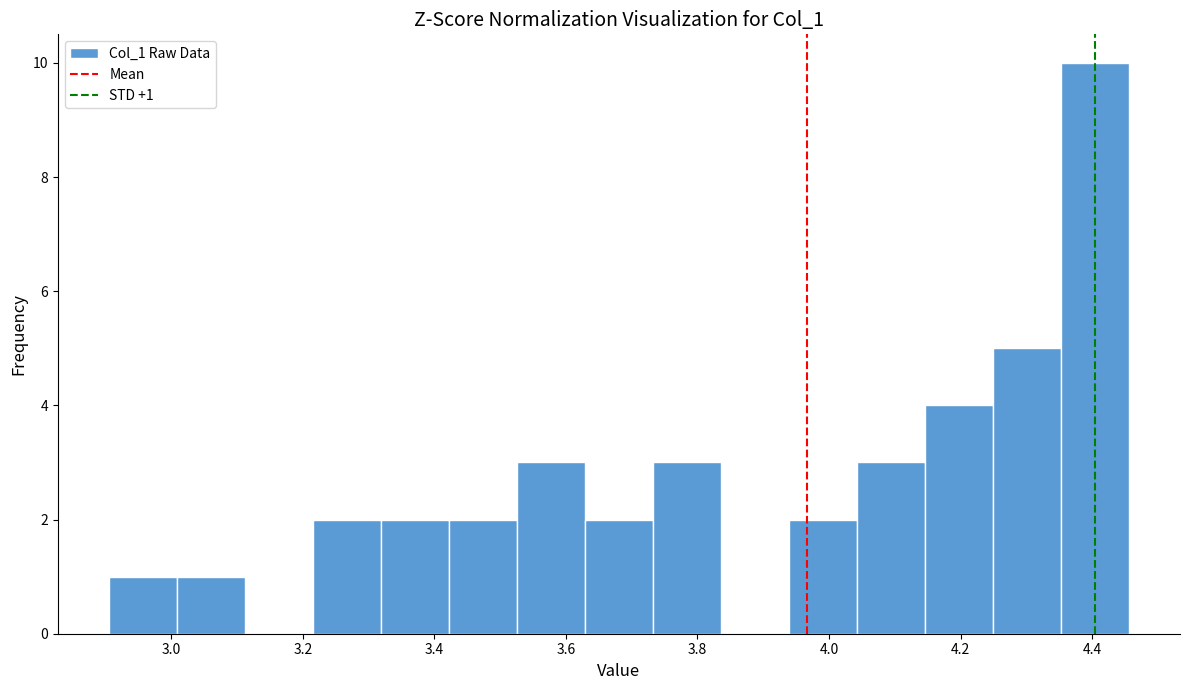

Over which range of the x-axis is the bar tallest?

4.36 to 4.46